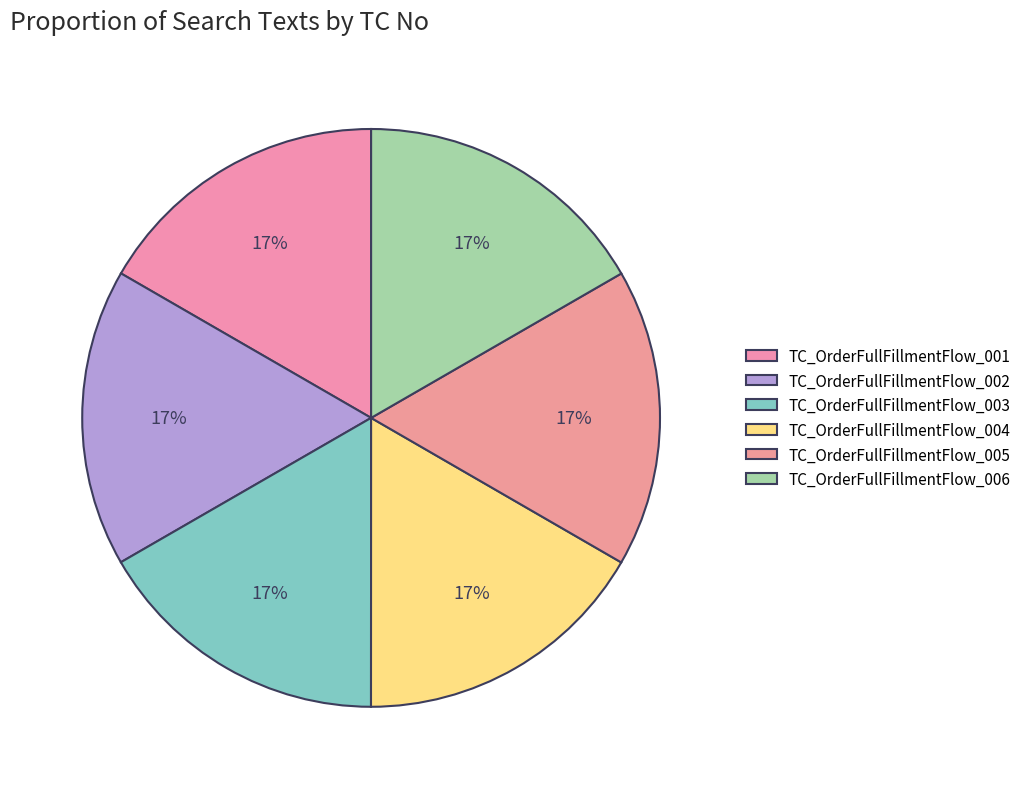

Approximately how many times larger is the value at TC_OrderFullFillmentFlow_005 compared to TC_OrderFullFillmentFlow_004?

1.0